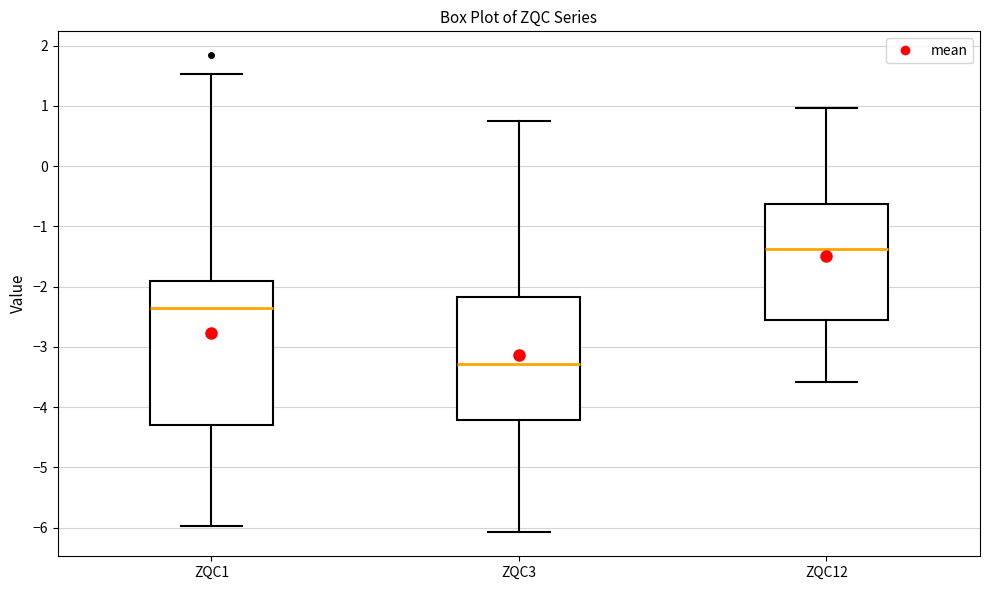

Reading left to right, transcribe this box plot: for each box, give where its median line is, the range the box spans, and where its two whiskers end, as read against the y-axis. The values are not printed on the chart, so give them approximately, as read against the axis.

ZQC1: median -2.3, box -4.3 to -1.9, whiskers -6.0 to 1.5
ZQC3: median -3.3, box -4.2 to -2.2, whiskers -6.1 to 0.7
ZQC12: median -1.4, box -2.6 to -0.6, whiskers -3.6 to 1.0